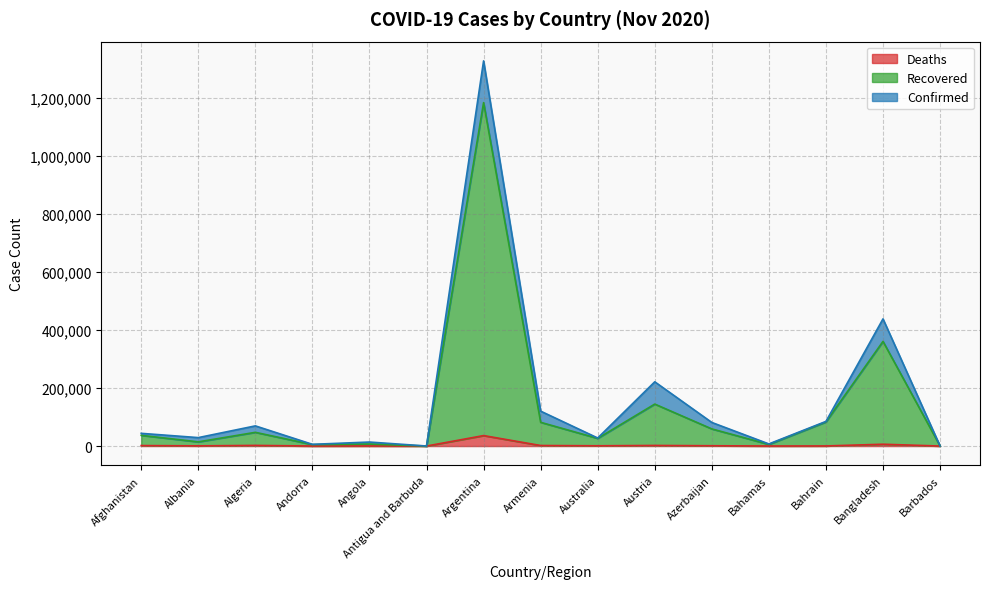

Reading left to right, transcribe all the data shown in this chart.

Confirmed: Afghanistan=43851	Albania=29126	Algeria=69591	Andorra=5951	Angola=13818	Antigua and Barbuda=134	Argentina=1329005	Armenia=120459	Australia=27777	Austria=221688	Azerbaijan=81397	Bahamas=7312	Bahrain=85008	Bangladesh=438795	Barbados=250
Recovered: Afghanistan=36940	Albania=14441	Algeria=47334	Andorra=5041	Angola=6910	Antigua and Barbuda=131	Argentina=1184939	Armenia=81908	Australia=26413	Austria=144792	Azerbaijan=59141	Bahamas=5587	Bahrain=83237	Bangladesh=361063	Barbados=245
Deaths: Afghanistan=1645	Albania=637	Algeria=2186	Andorra=76	Angola=328	Antigua and Barbuda=4	Argentina=36106	Armenia=1839	Australia=907	Austria=2054	Azerbaijan=1030	Bahamas=163	Bahrain=337	Bangladesh=6275	Barbados=7